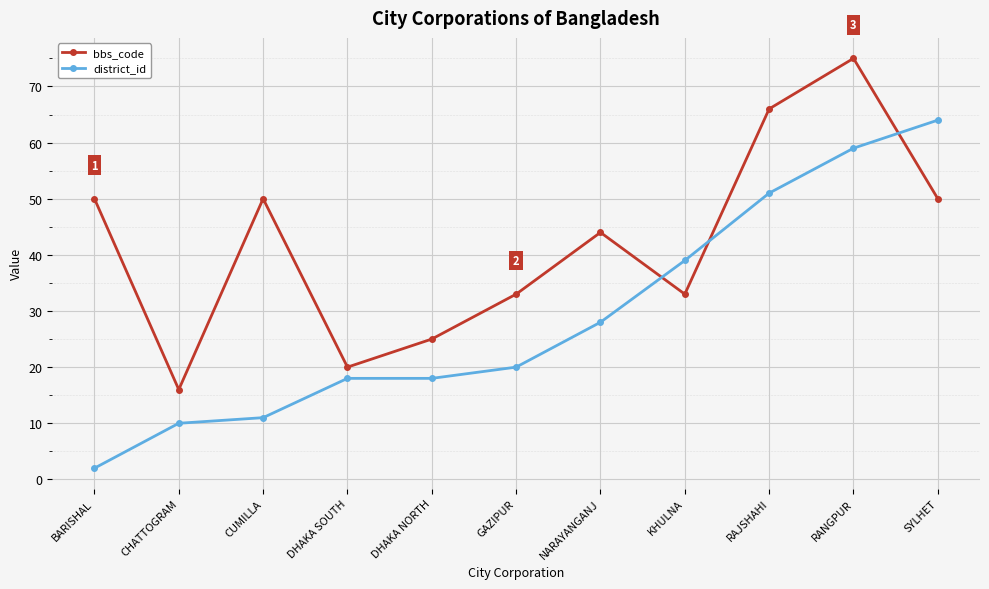

What is the average value of the district_id series?

29